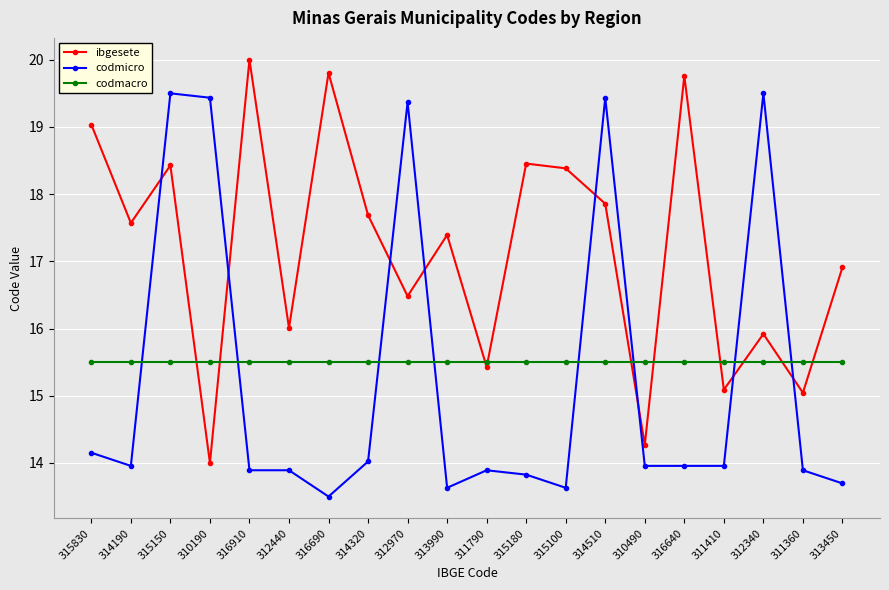

At which category does codmicro reach its first local valley?

314190